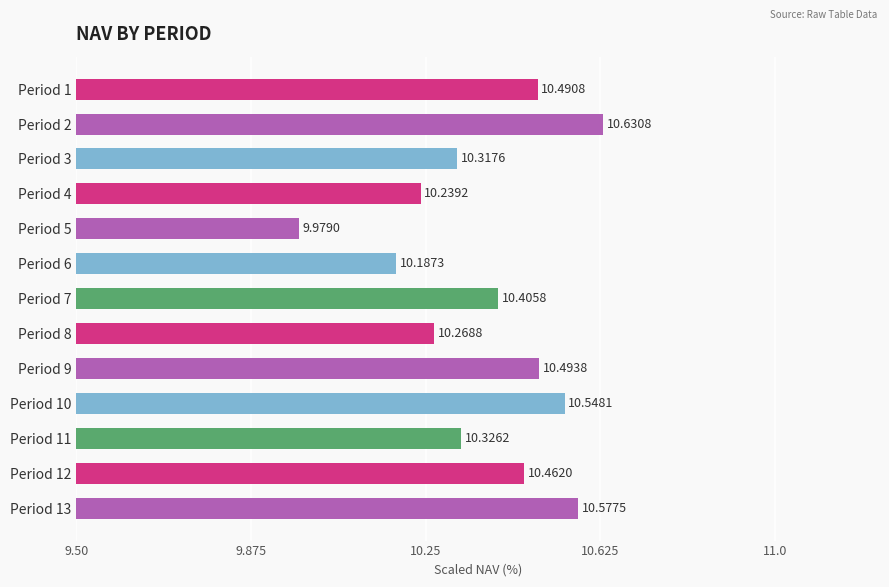

Are the bars horizontal?

Yes